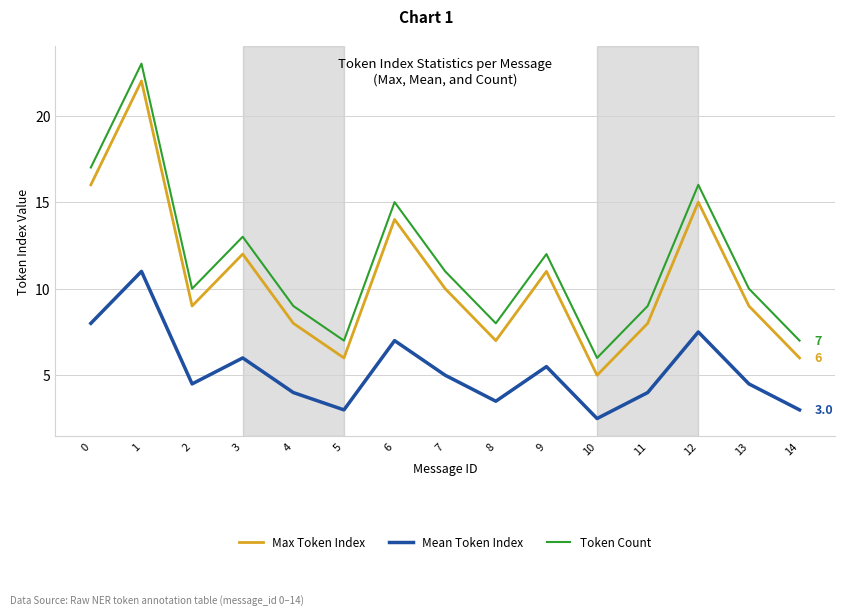

At which category does Token Count reach its first local valley?

2